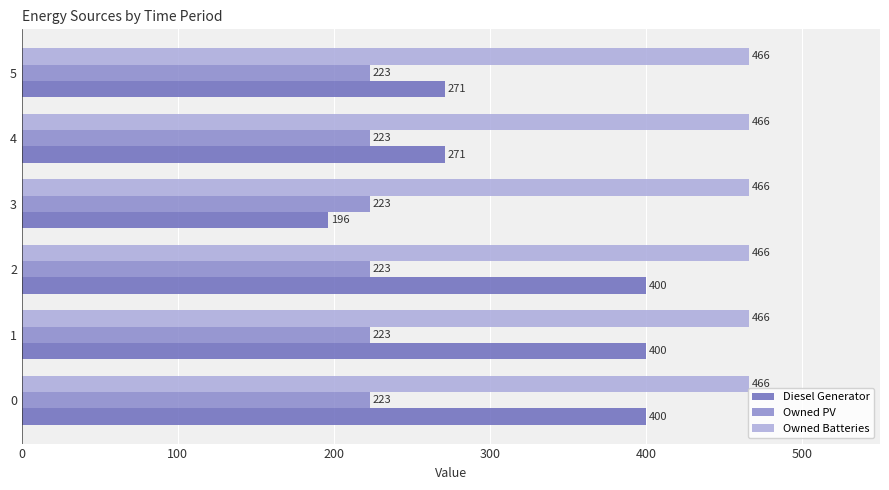

What is the maximum value shown in the chart?

466